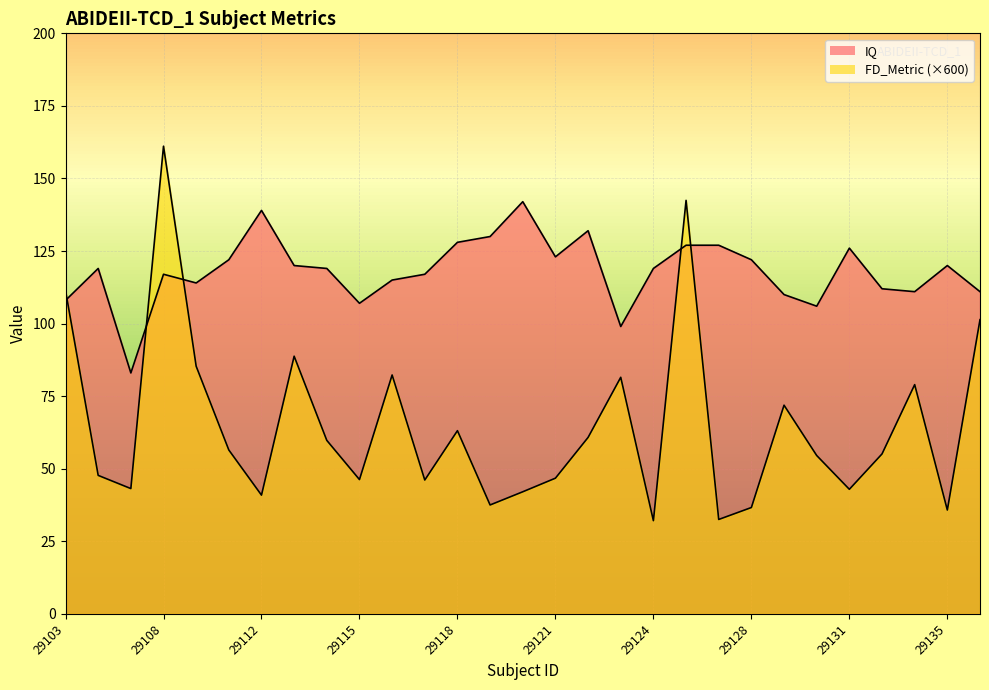

True or false: IQ and FD_Metric cross at least once.

True